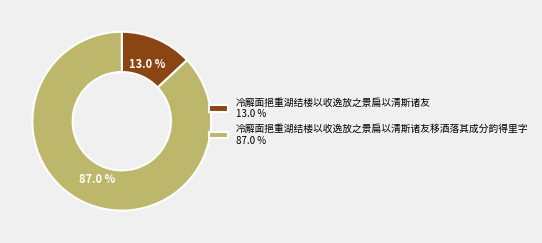

Which slice represents more than half of the pie?

冷廨面挹重湖结楼以收逸放之景扁以清斯诸友移酒落其成分韵得里字 87.0 %